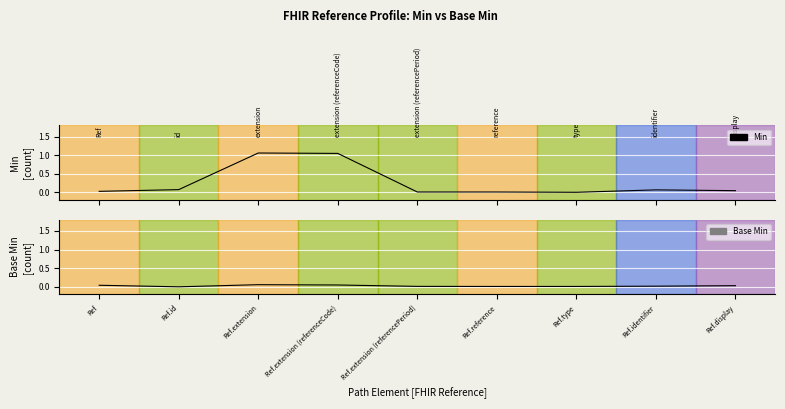

At which label is Base Min closest to 0?

Ref.id